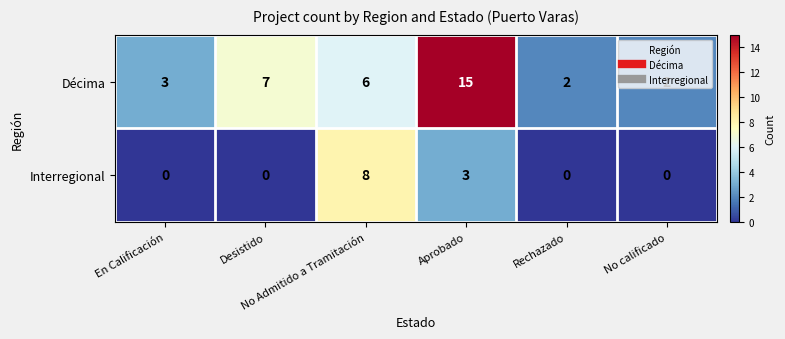

Rank the series at Aprobado from lowest to highest value.

Interregional, Décima